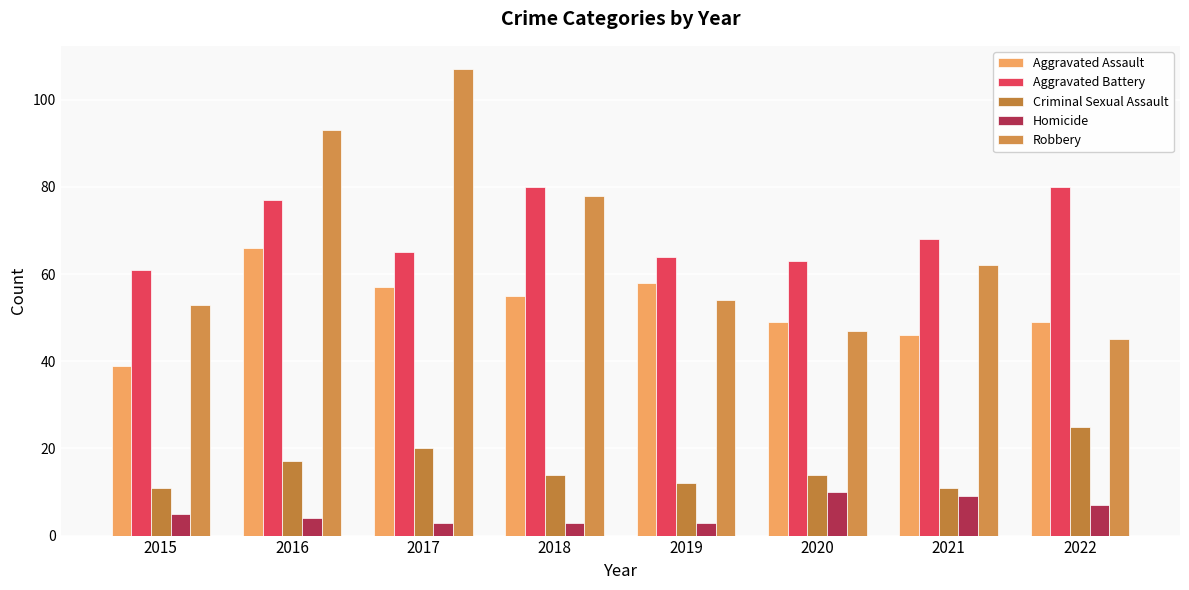

How many bars are there in each group?

5